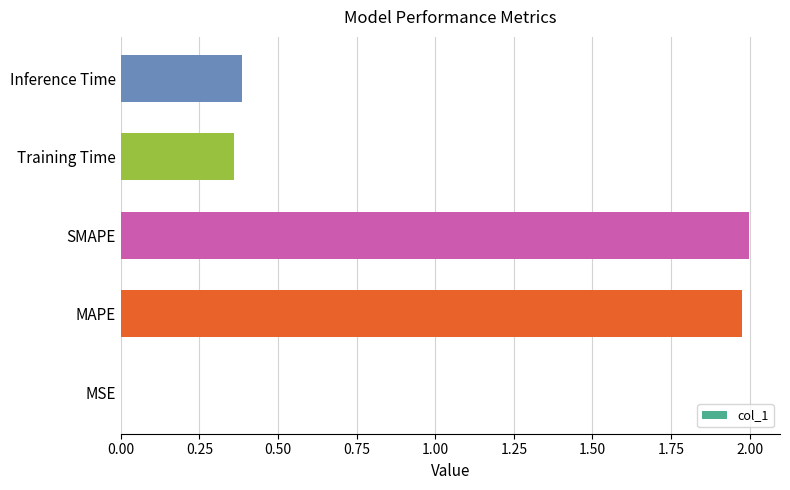

What is the sum of all values?

4.7